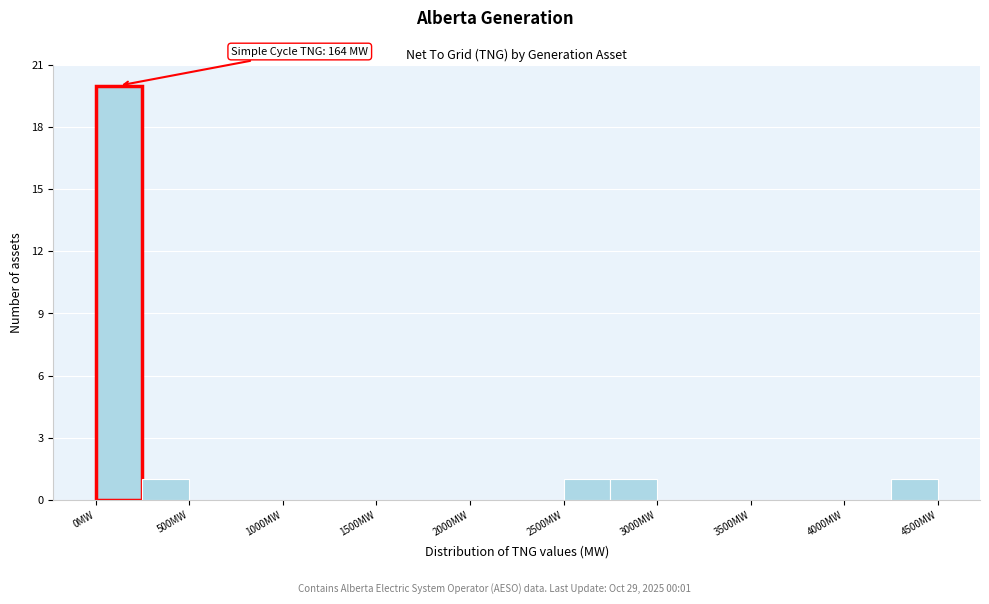

Over which range of the x-axis is the bar tallest?

0 to 250